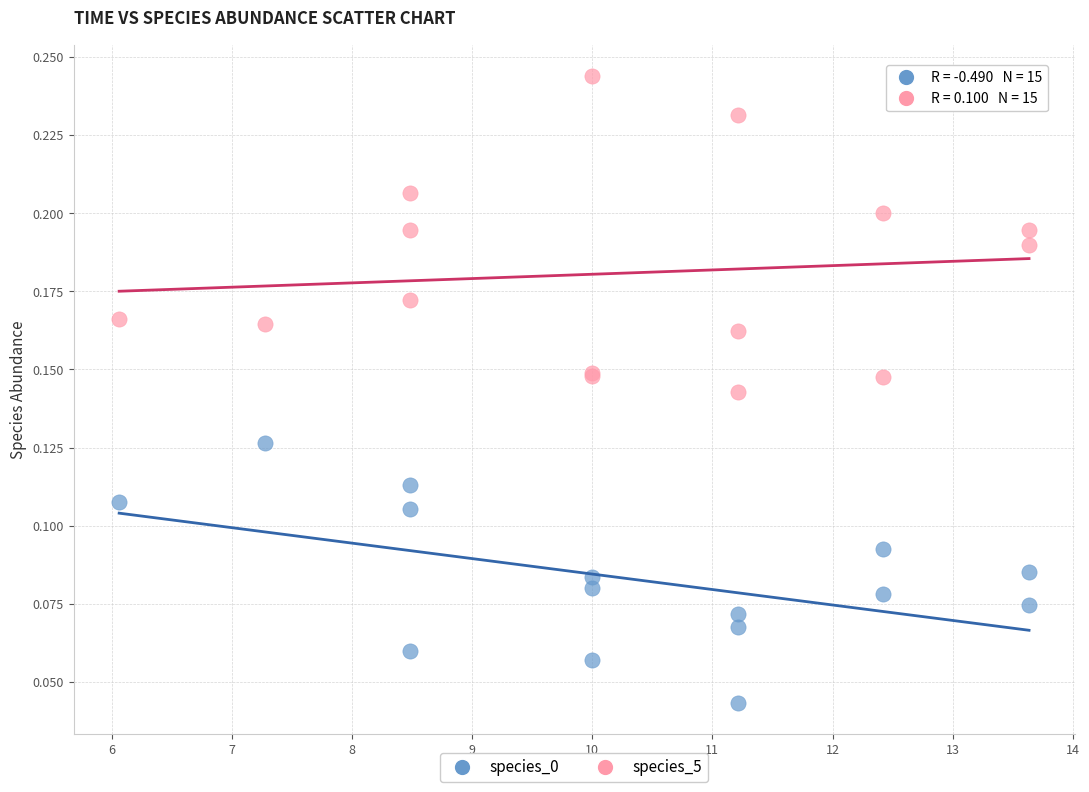

What is the X range (max minus min) for the scatter plot?

7.6